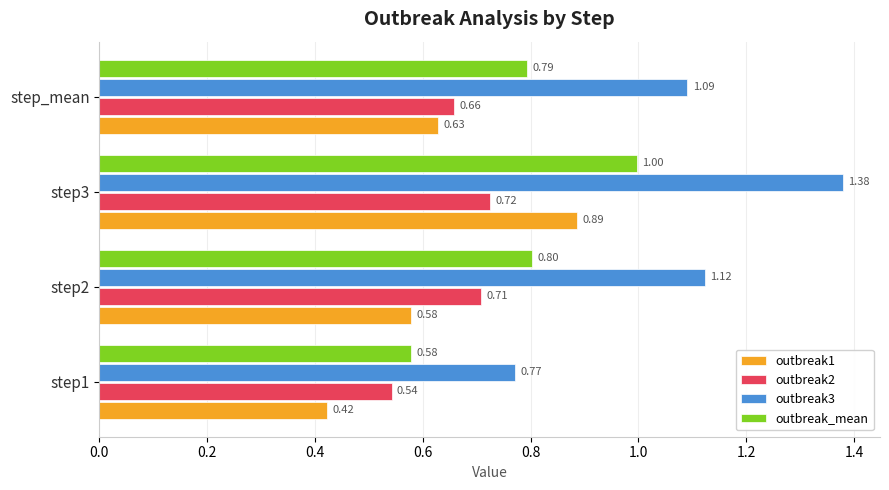

What is the total value across all series at step_mean?

3.2